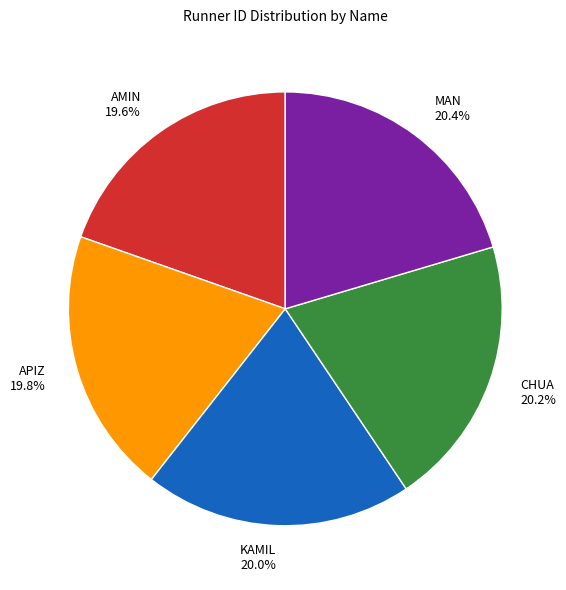

What portion of the pie excludes APIZ?

80.2%